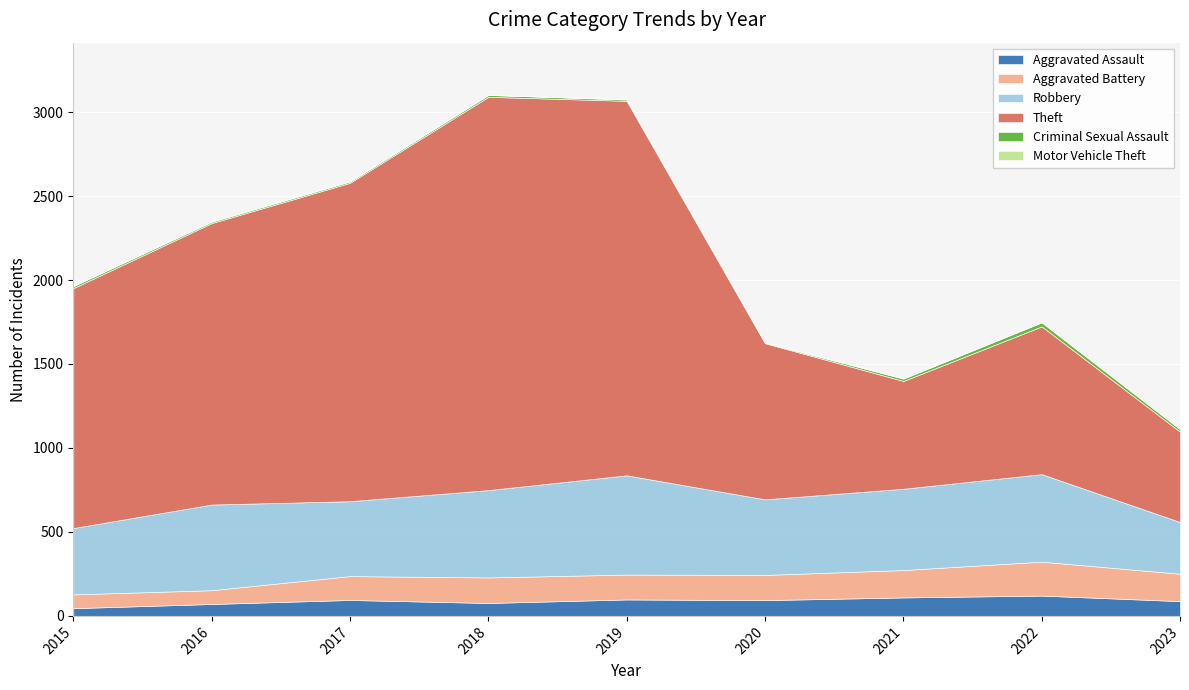

Which series has the widest spread of values?

Theft